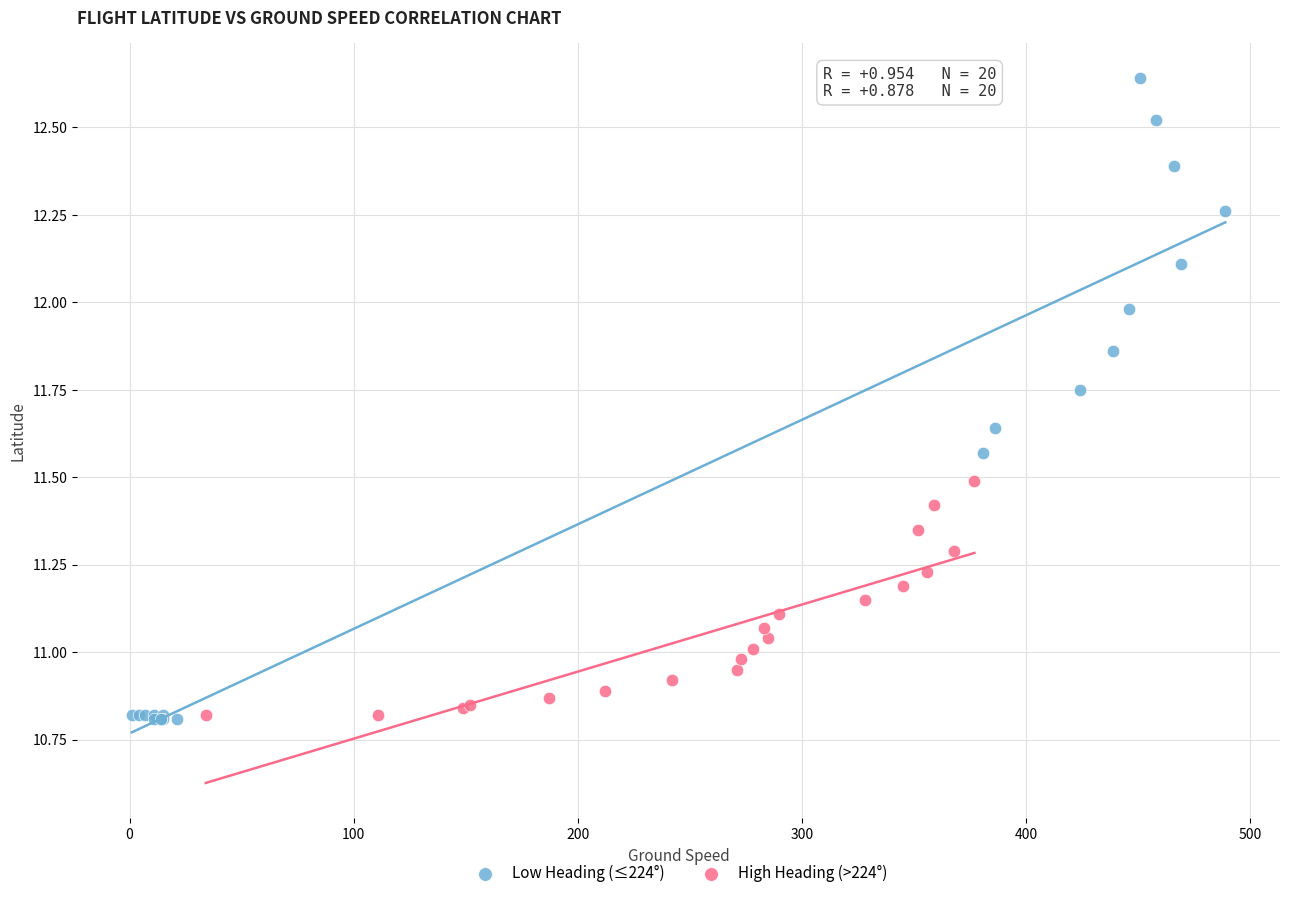

Which series contains the highest Y value?

Low Heading (≤224°)